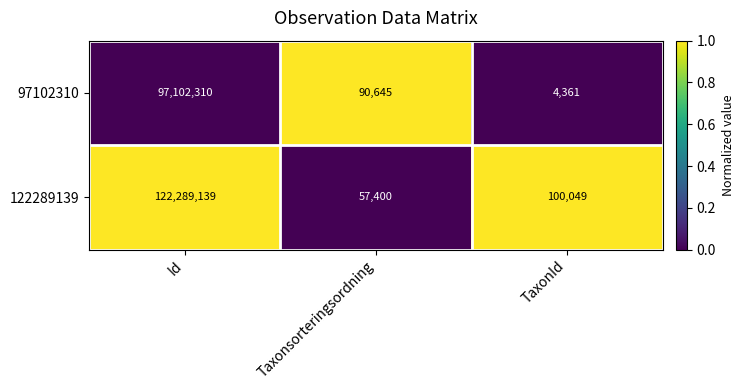

What is the difference between the 97102310 values at Taxonsorteringsordning and Id?

97011665